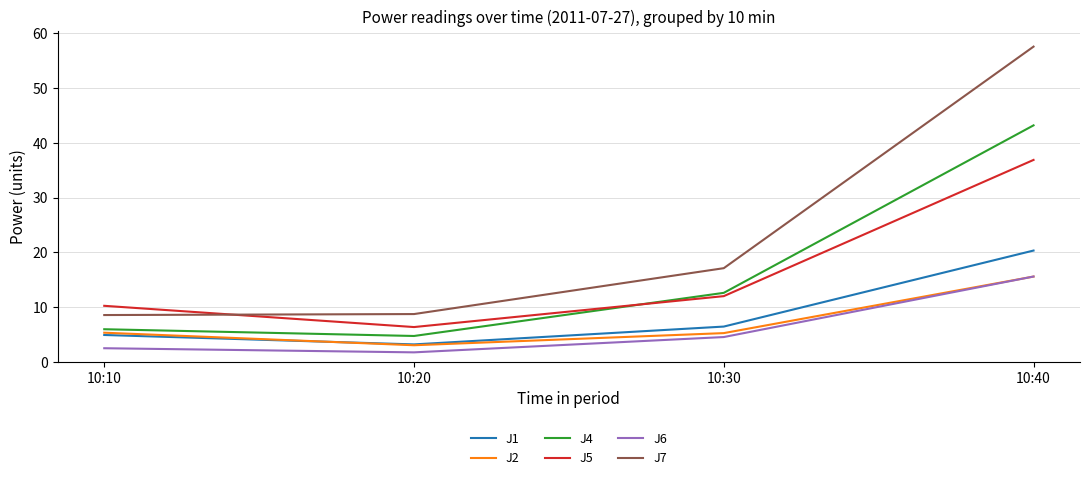

Is it true that J4 equals 8.9 at 10:10?

False